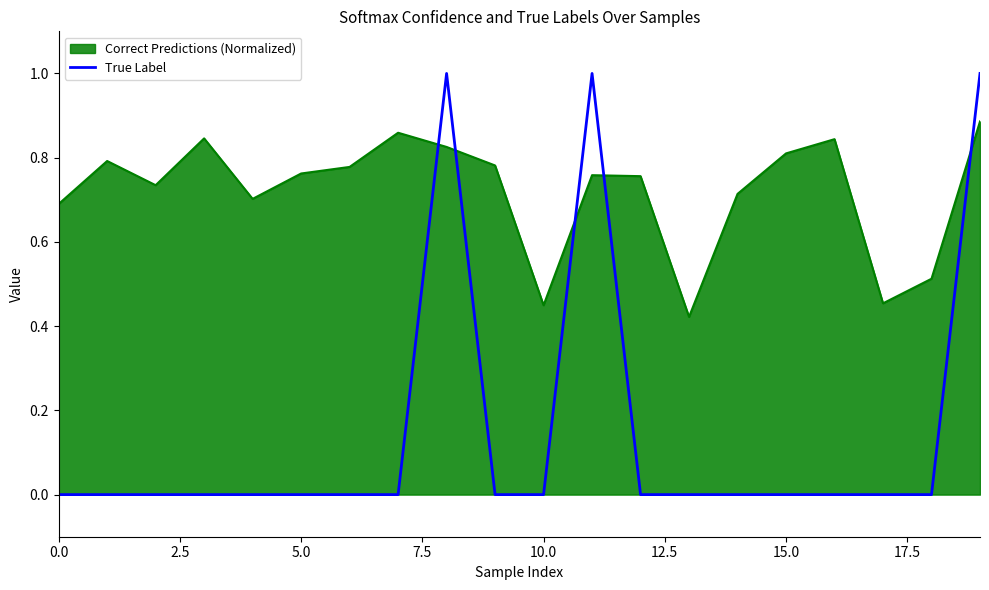

True or false: True Label and Correct Predictions (Normalized) cross at least once.

True